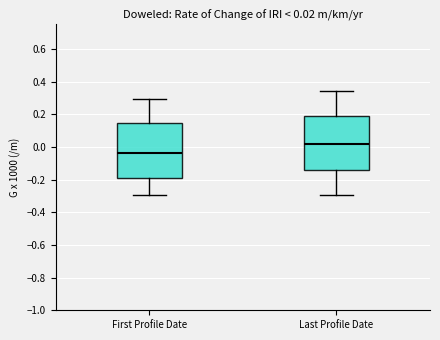

Which box has the highest median line?

Last Profile Date